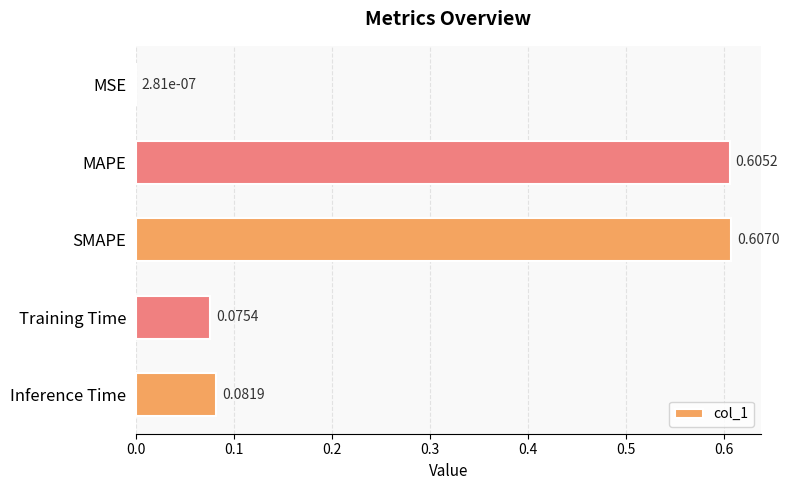

What is the change in value from MSE to SMAPE?

+0.6